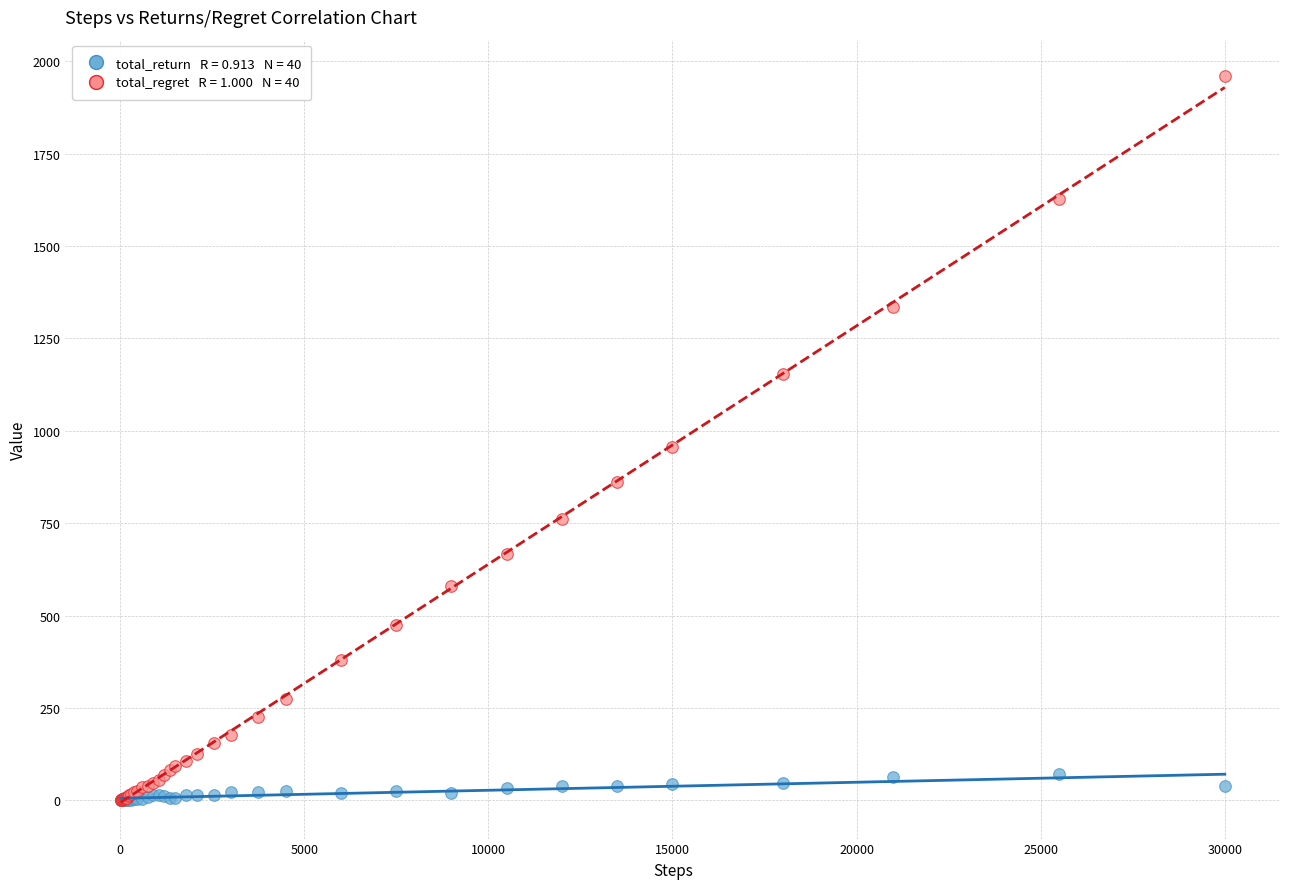

Across all series, what Y value is closest to 980?

956